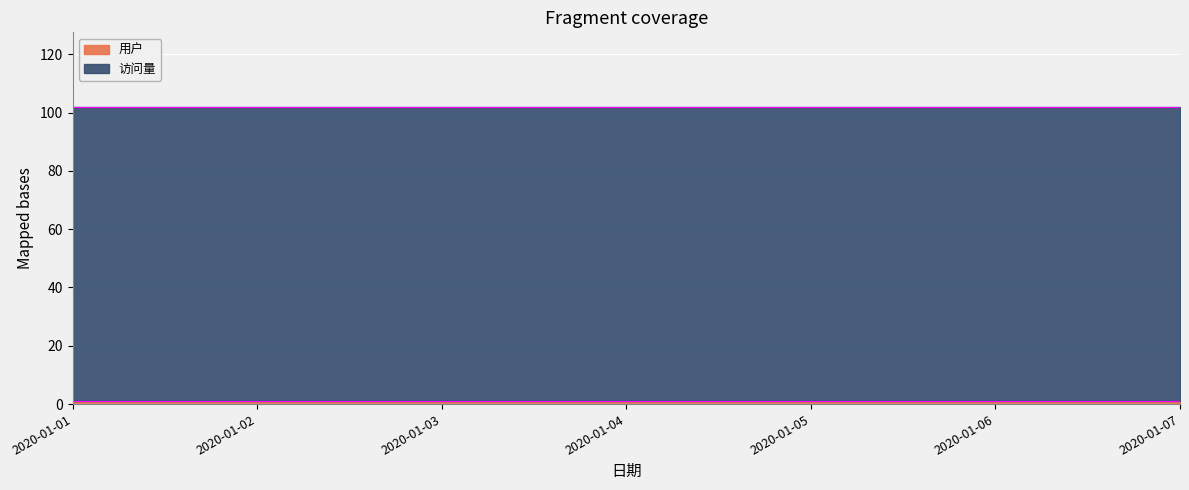

Which series has the largest range (max minus min)?

用户